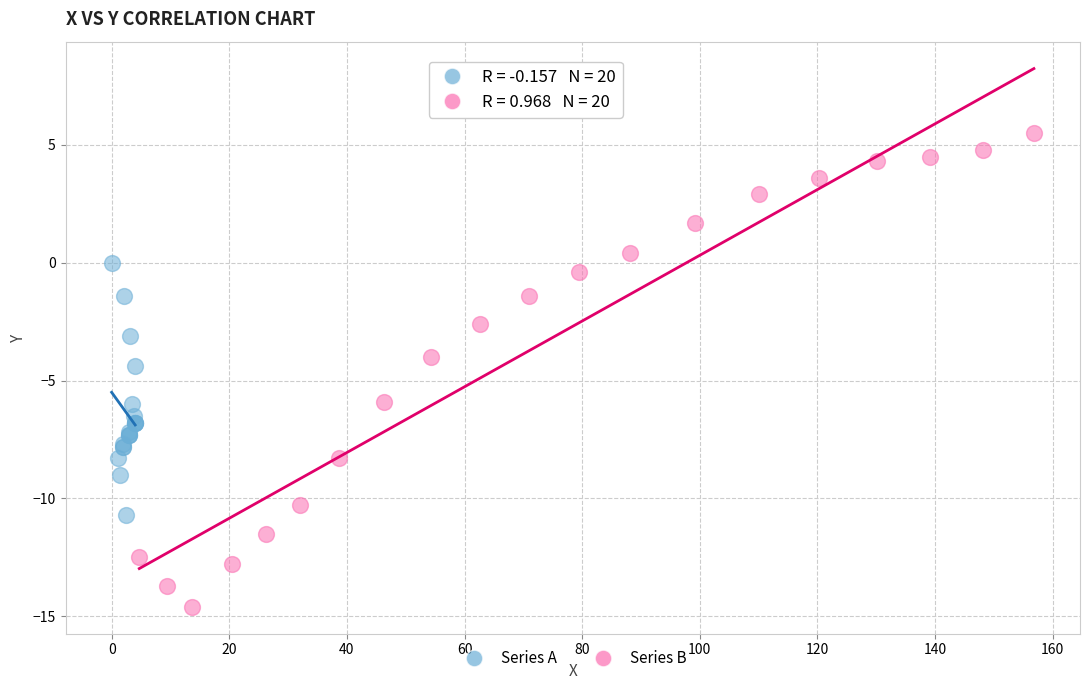

Which series contains the highest Y value?

Series B